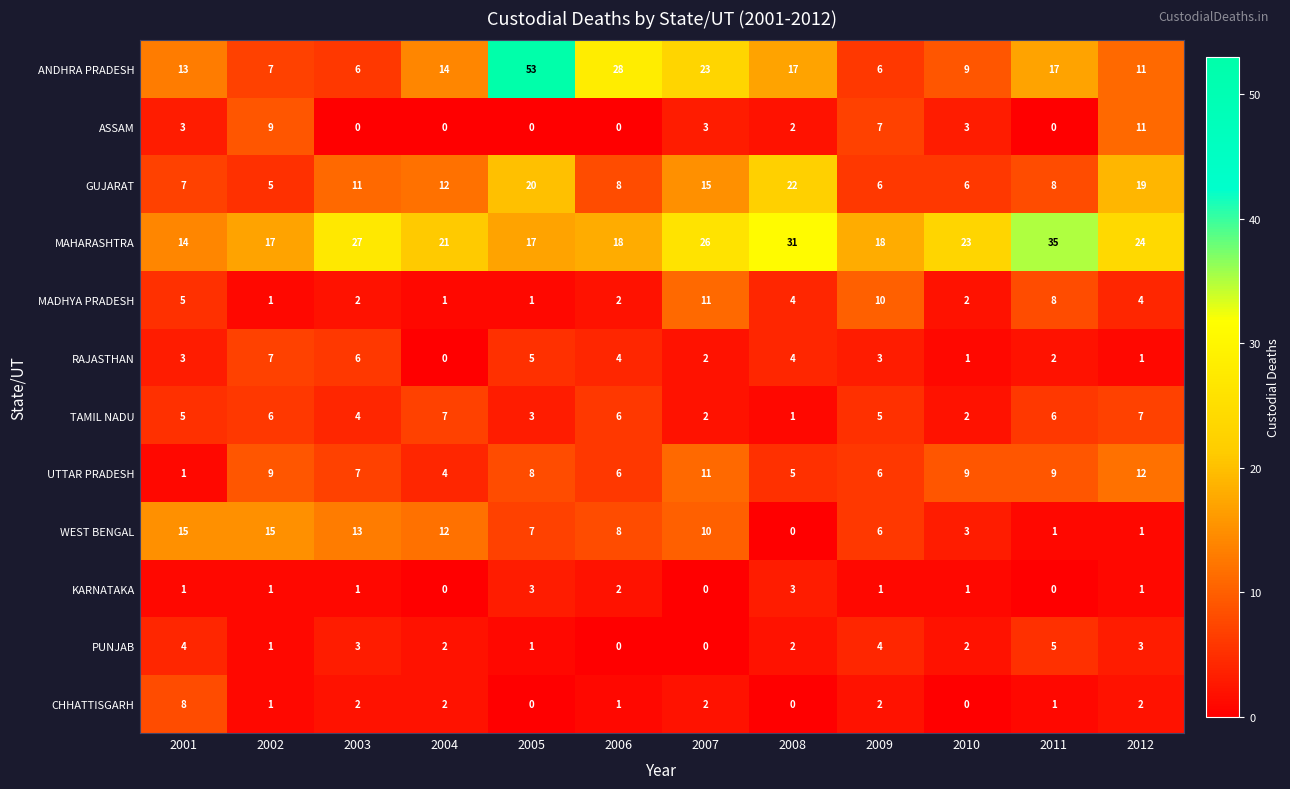

What is the sum of the PUNJAB values at 2010 and 2003?

5